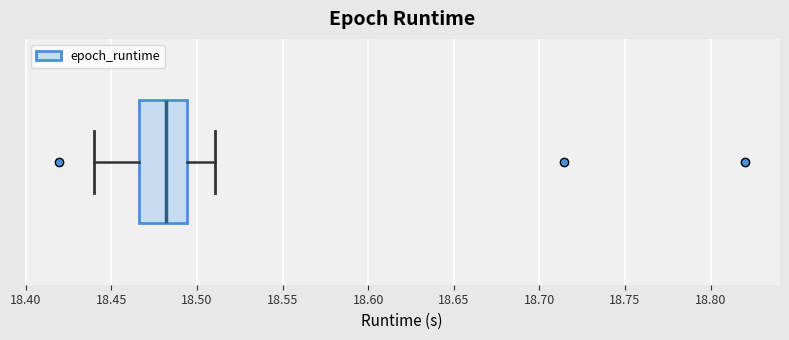

Where is the right edge of the box on the x-axis? The values are not printed on the chart, so give them approximately, as read against the axis.

18.495